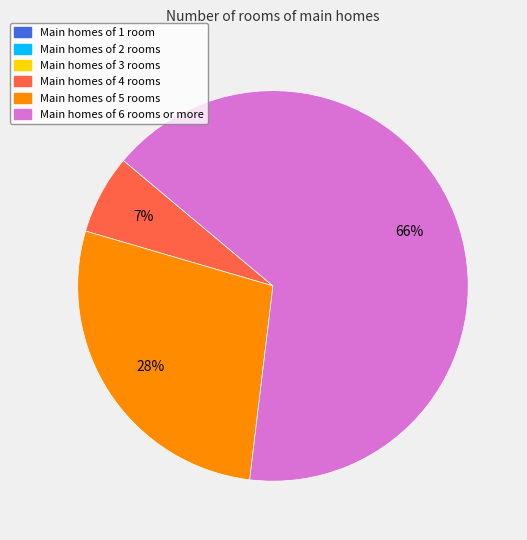

To the nearest percent, what is the average slice percentage?

33%